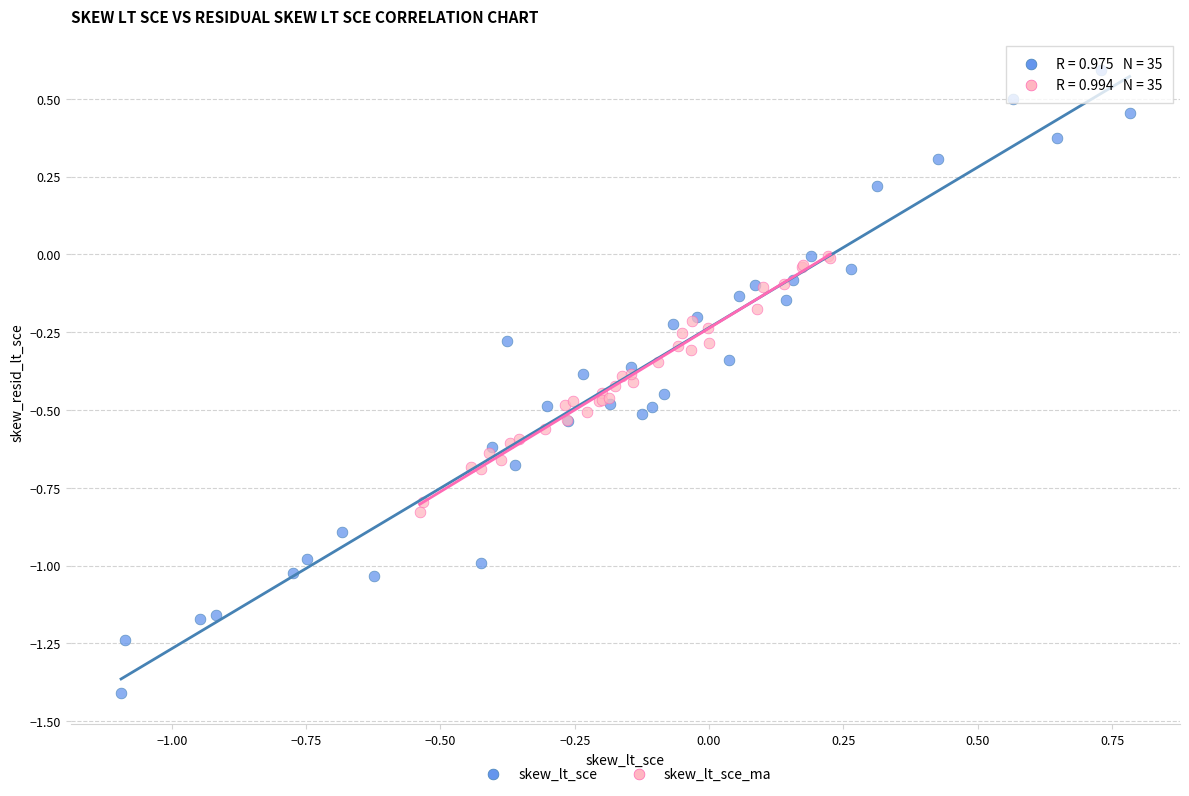

Which series reaches the maximum Y coordinate?

skew_lt_sce